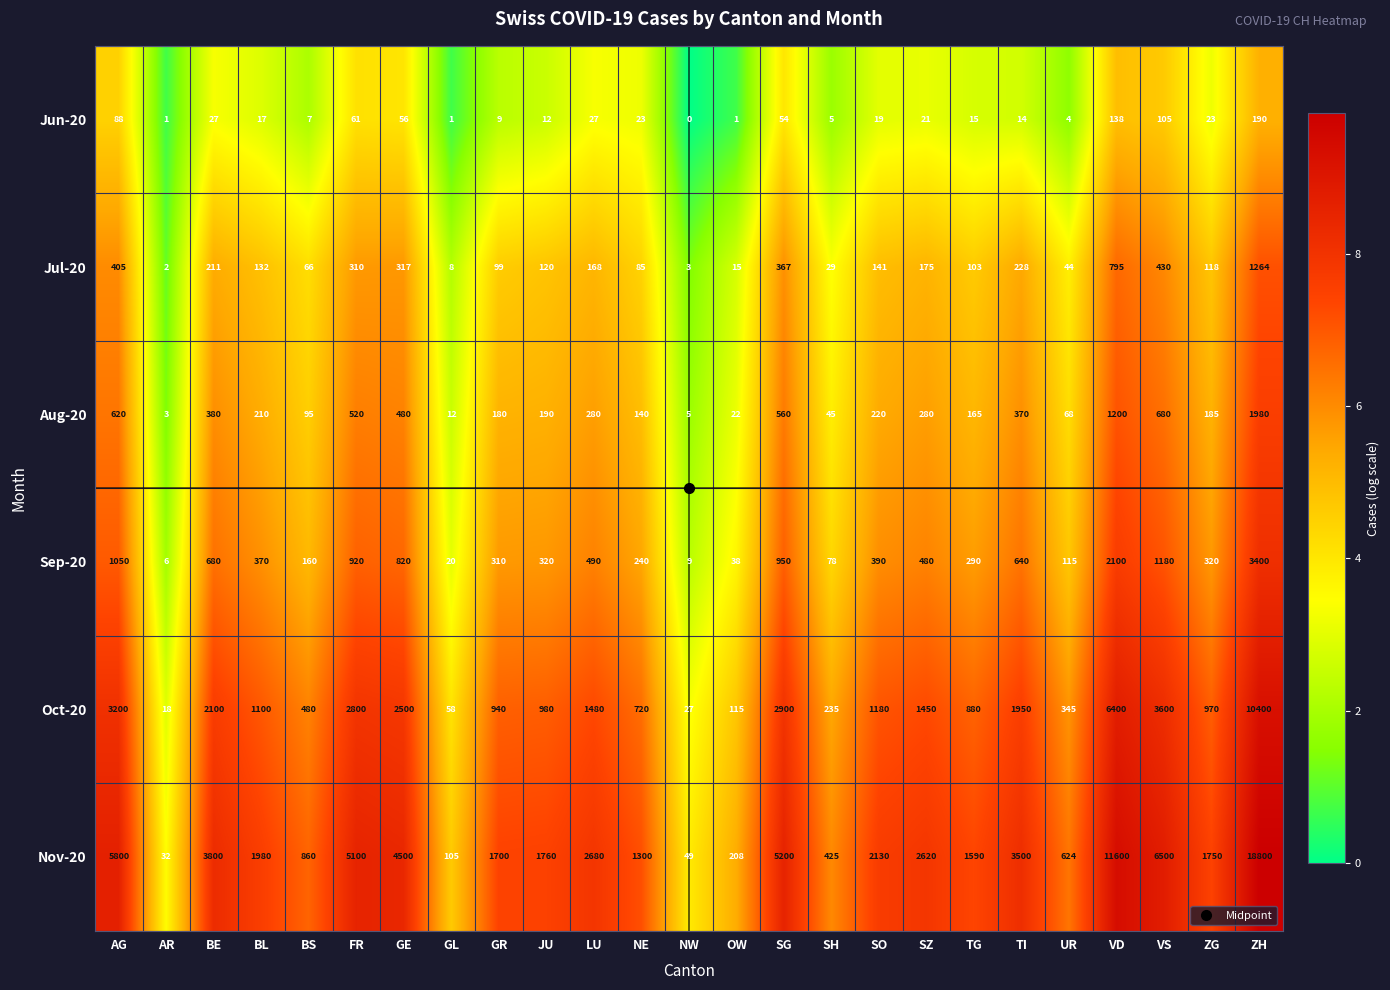

The Jul-20 series shows 141 at SO. True or false?

True